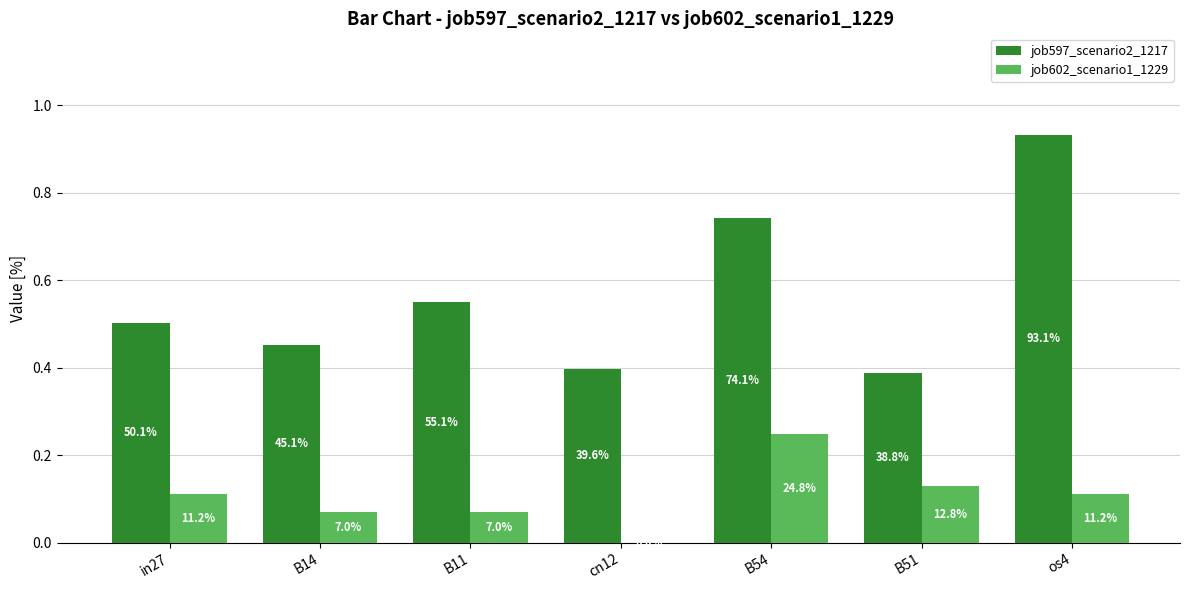

Rank the series by their maximum value, from highest to lowest.

job597_scenario2_1217, job602_scenario1_1229